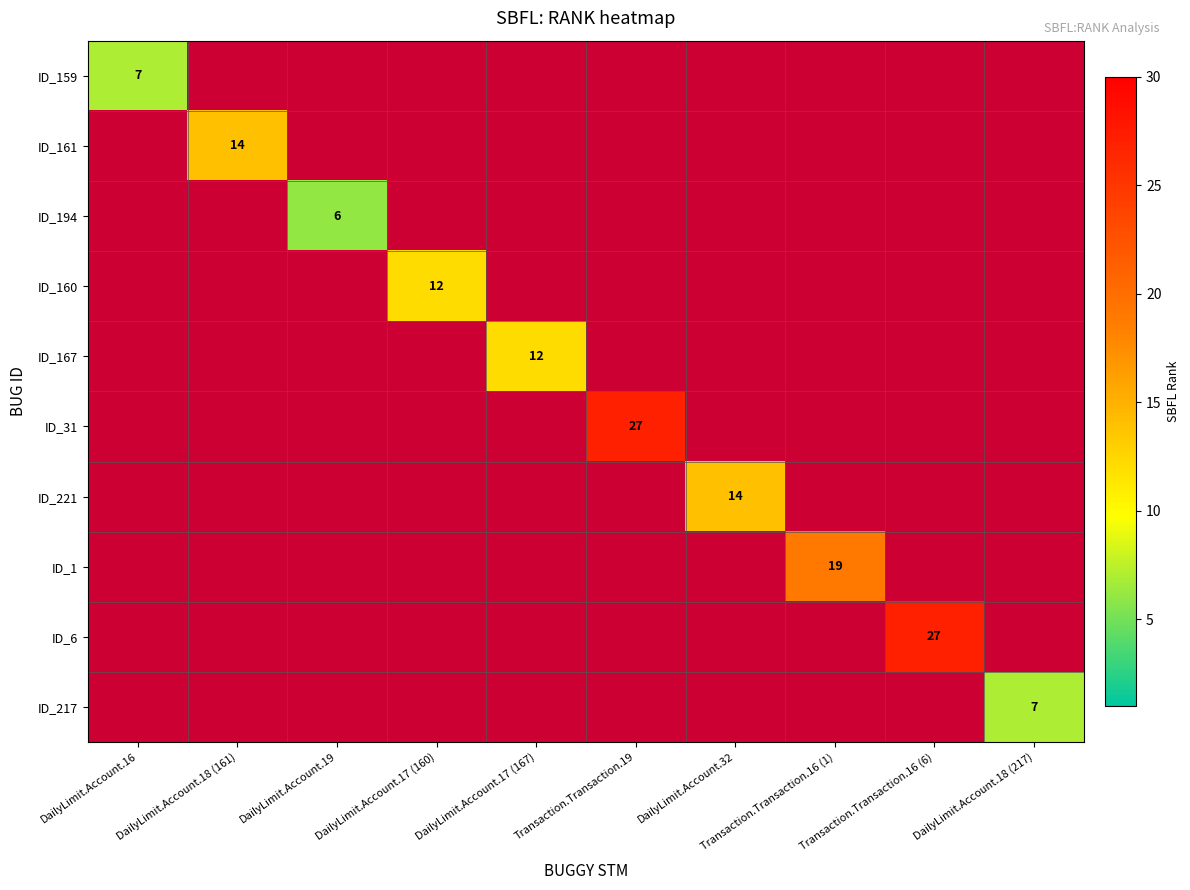

Which label corresponds to the largest value in the chart?

Transaction.Transaction.19